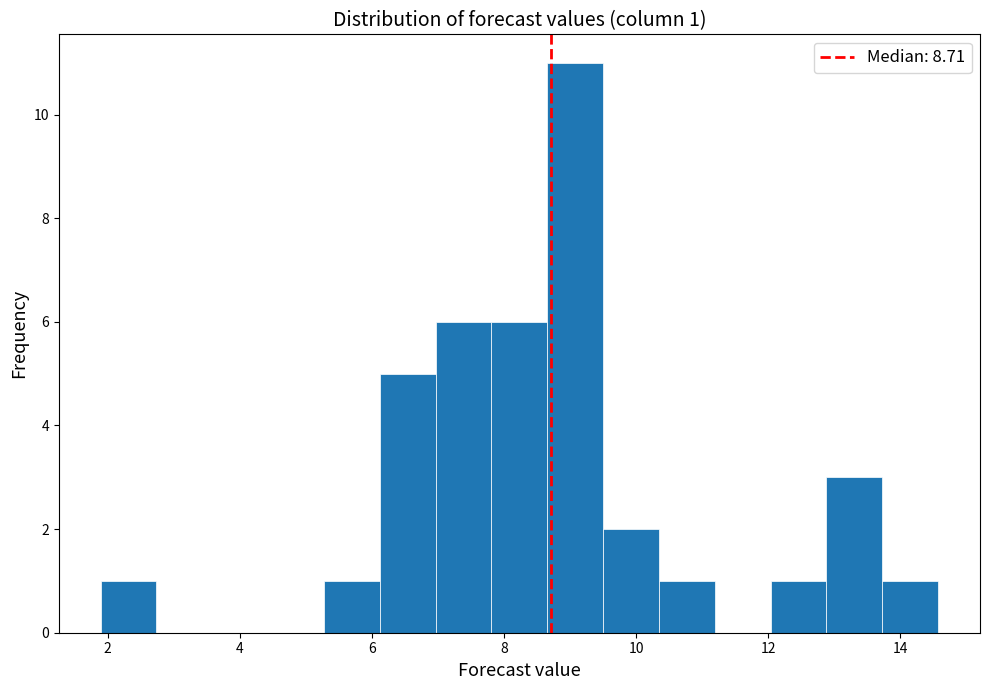

Which range on the x-axis has the tallest bar?

8.6 to 9.6